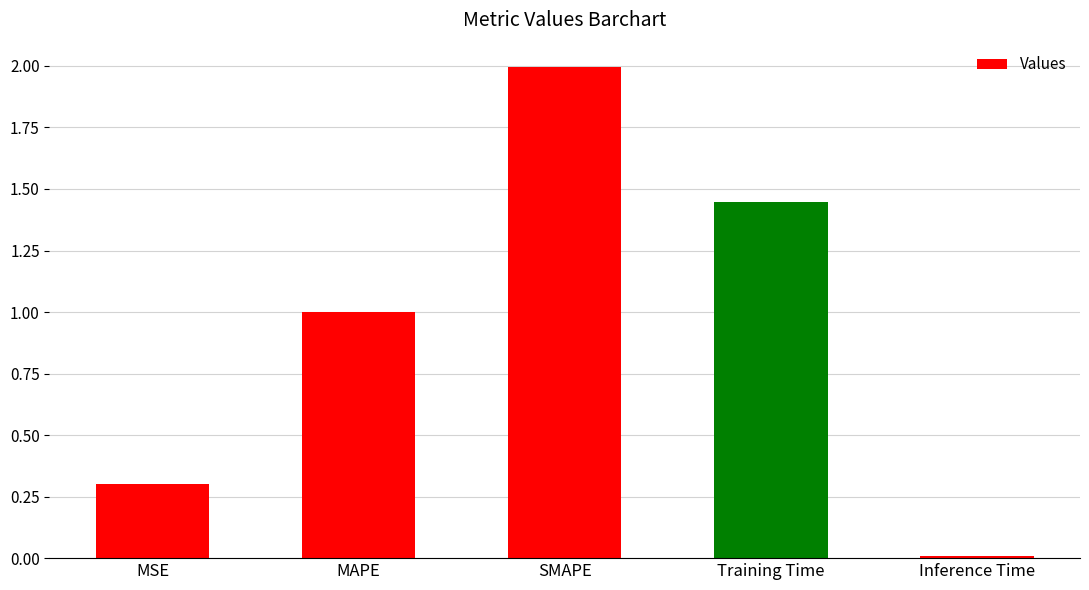

Rank the categories by value from lowest to highest.

Inference Time, MSE, MAPE, Training Time, SMAPE